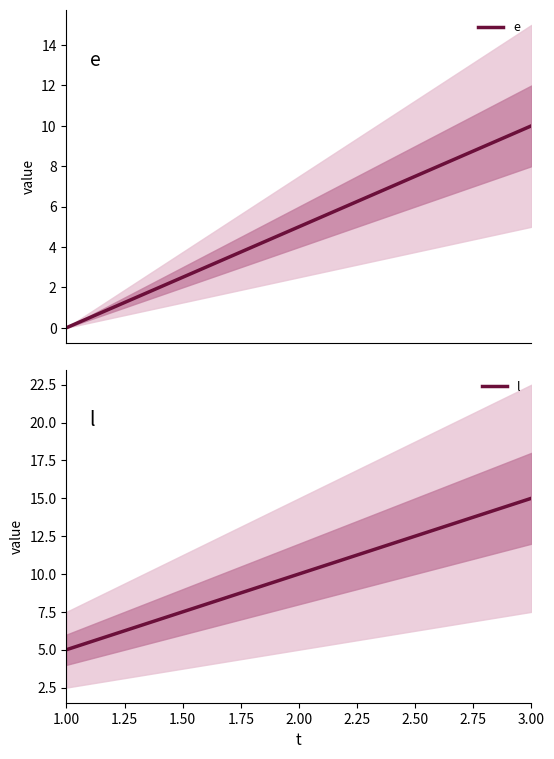

Which series has the largest total across all categories?

l